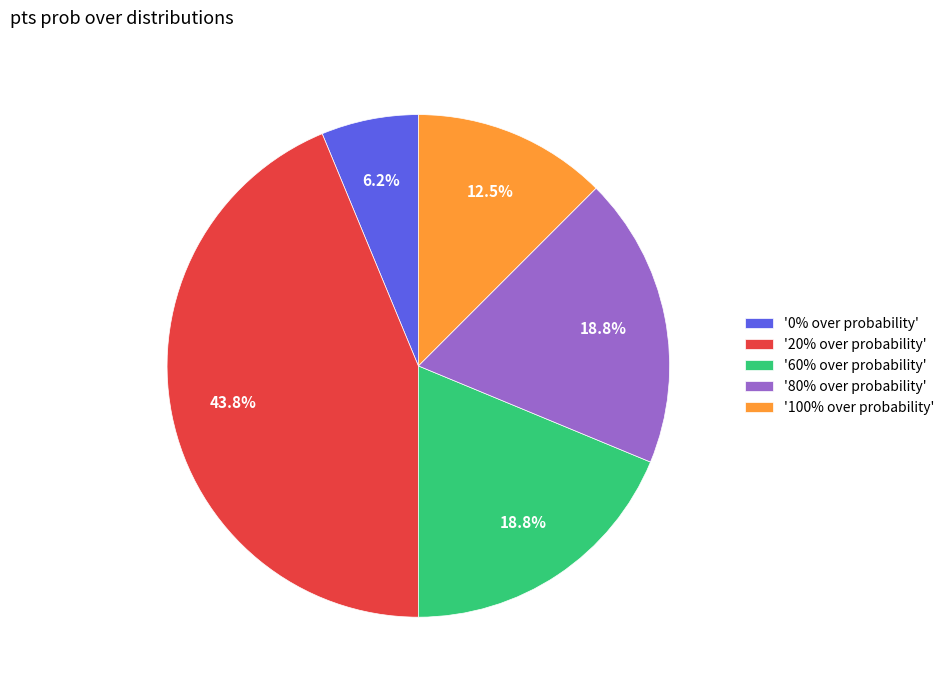

Approximately how many times larger is the value at '20% over probability' compared to '60% over probability'?

2.3